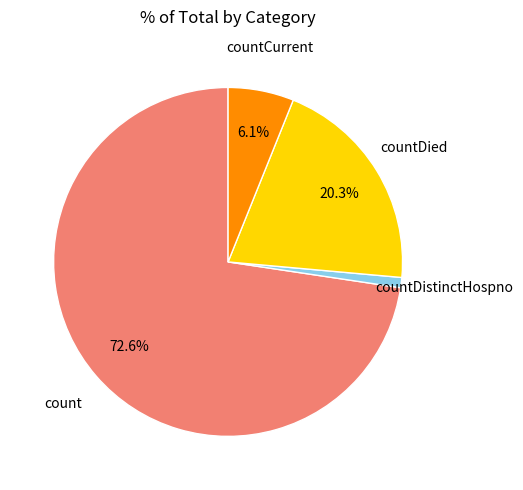

Is there a majority slice in this chart?

Yes